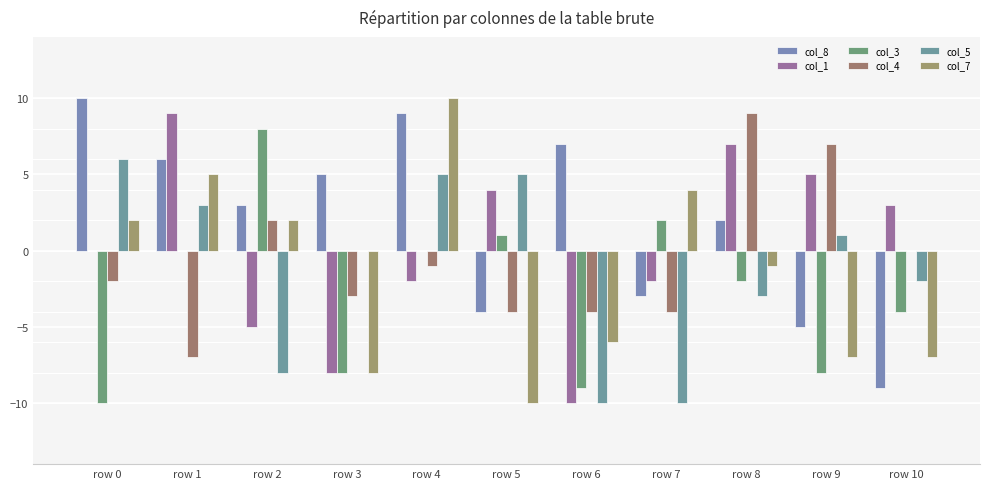

Which series has the largest total across all categories?

col_8